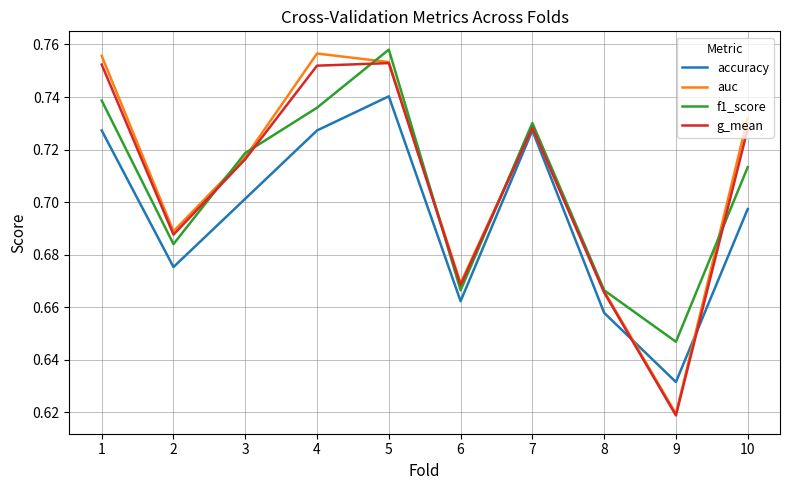

At which category is the sum across all series the highest?

5